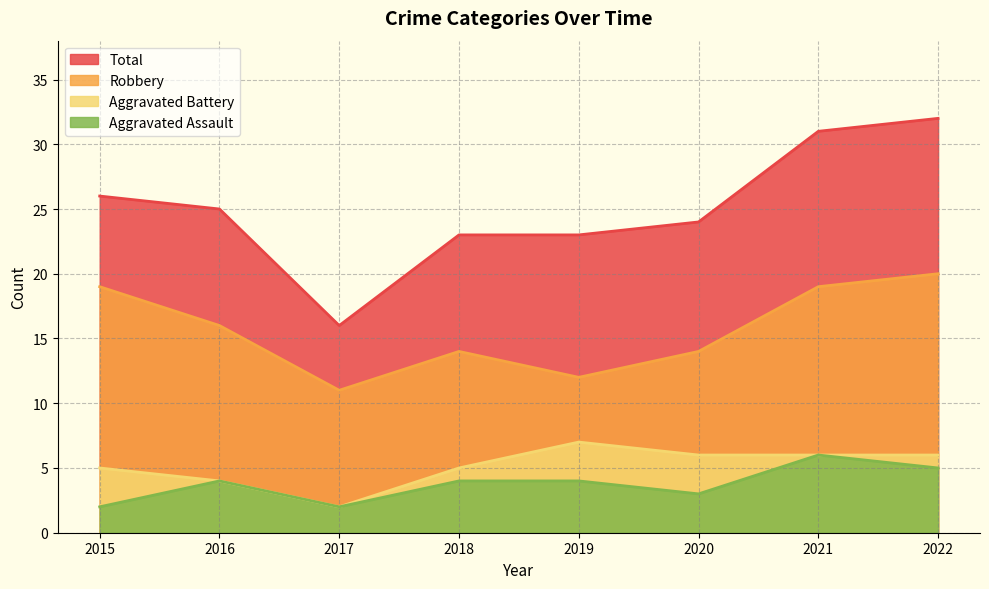

Between 2019 and 2017, which is larger?

2019